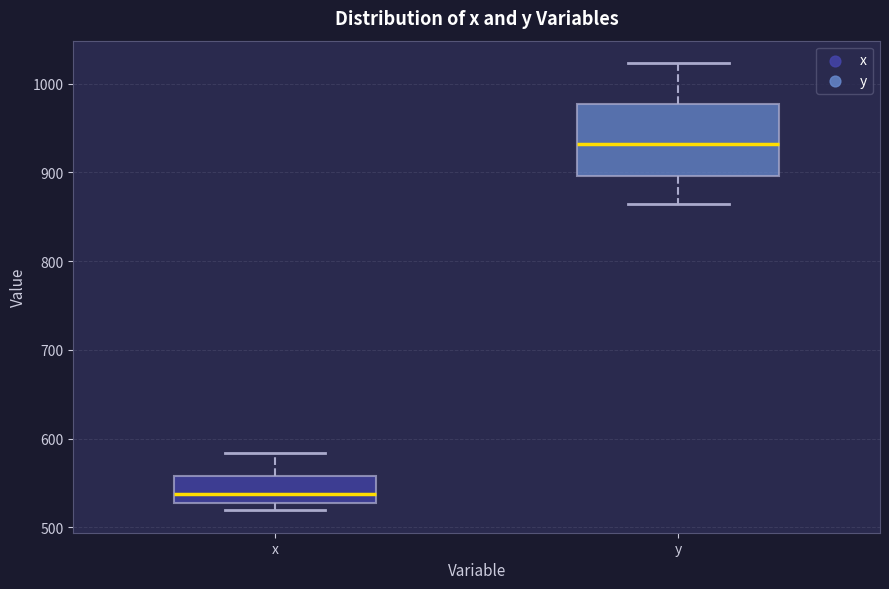

Which box has the lowest median line?

x